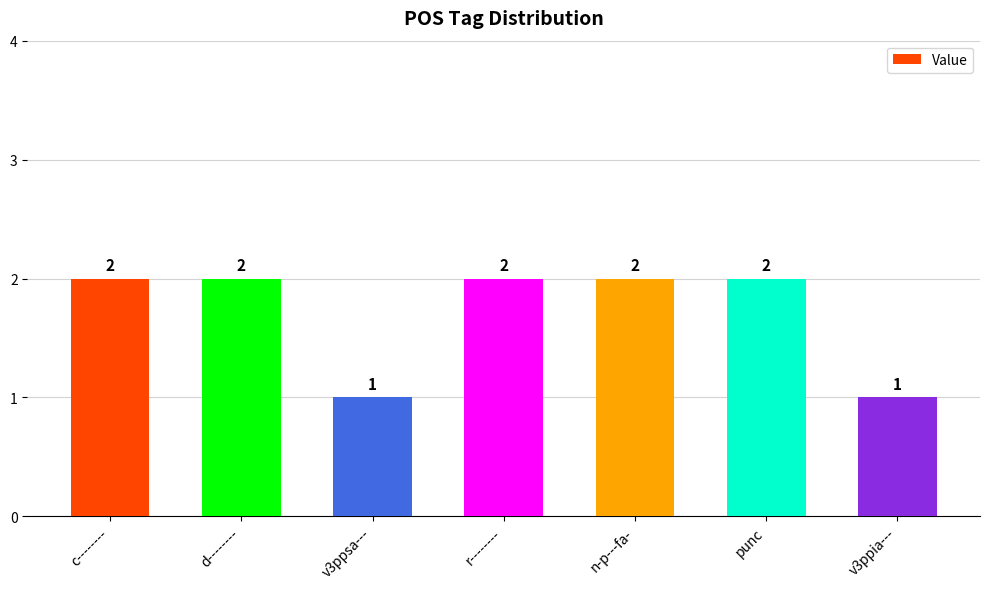

What is the approximate value at v3ppsa---?

1